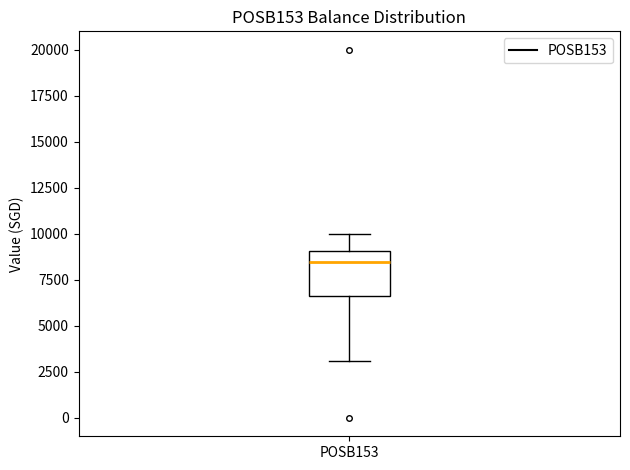

Where does the upper whisker of the box for POSB153 end on the y-axis? The values are not printed on the chart, so give them approximately, as read against the axis.

10000